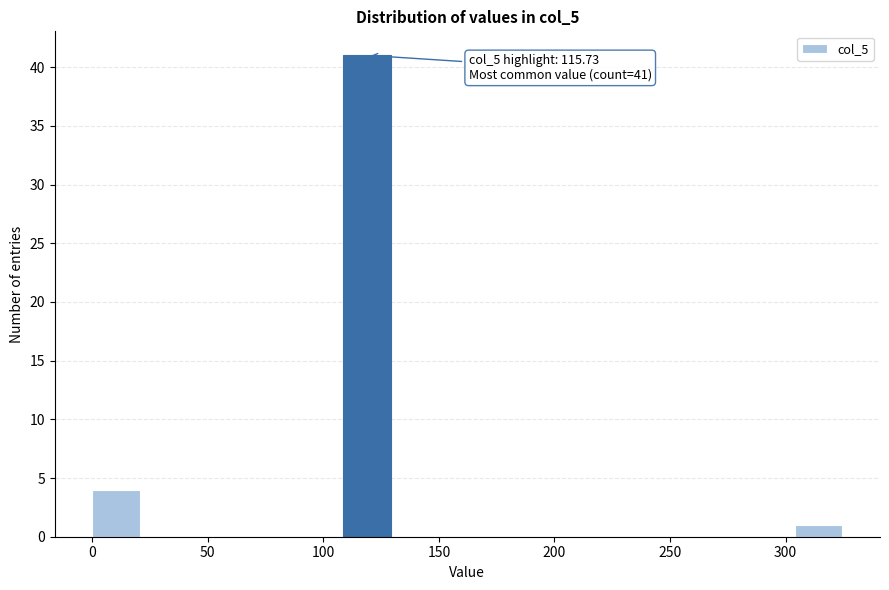

Over which range of the x-axis is the bar tallest?

110 to 130